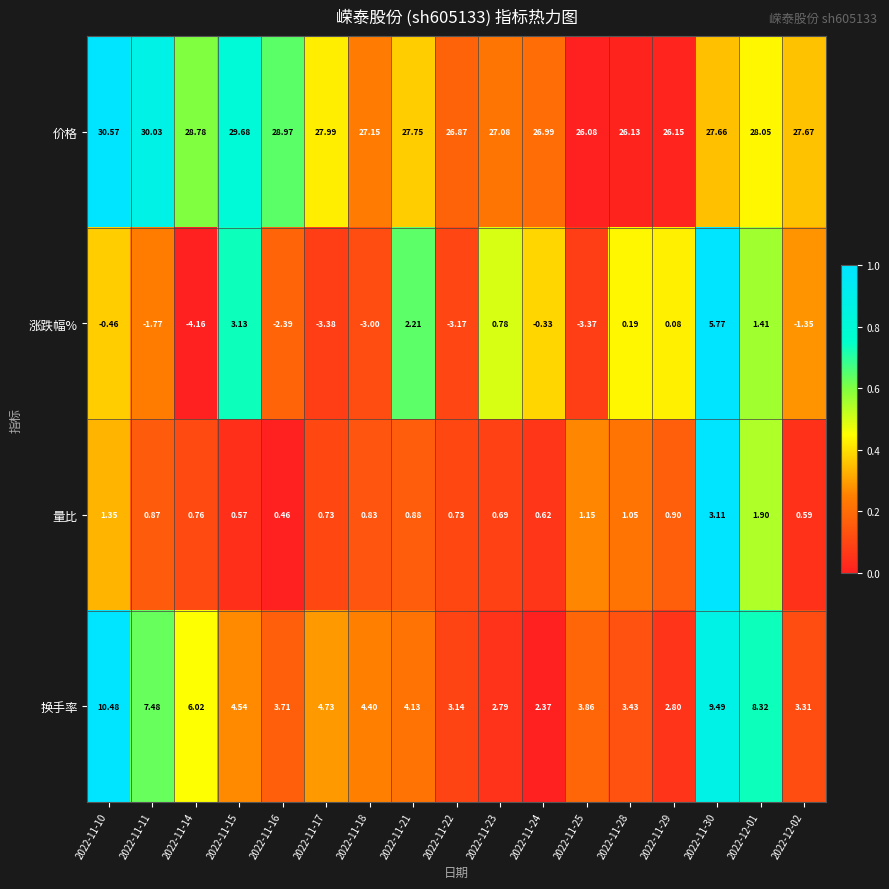

At 2022-11-28, list the series in order from smallest to largest.

涨跌幅%, 量比, 换手率, 价格